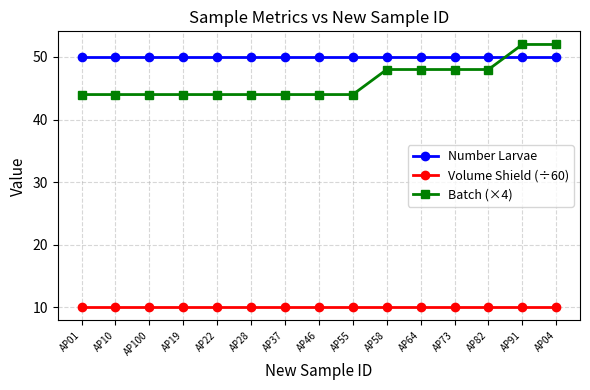

What is the greatest value displayed?

52